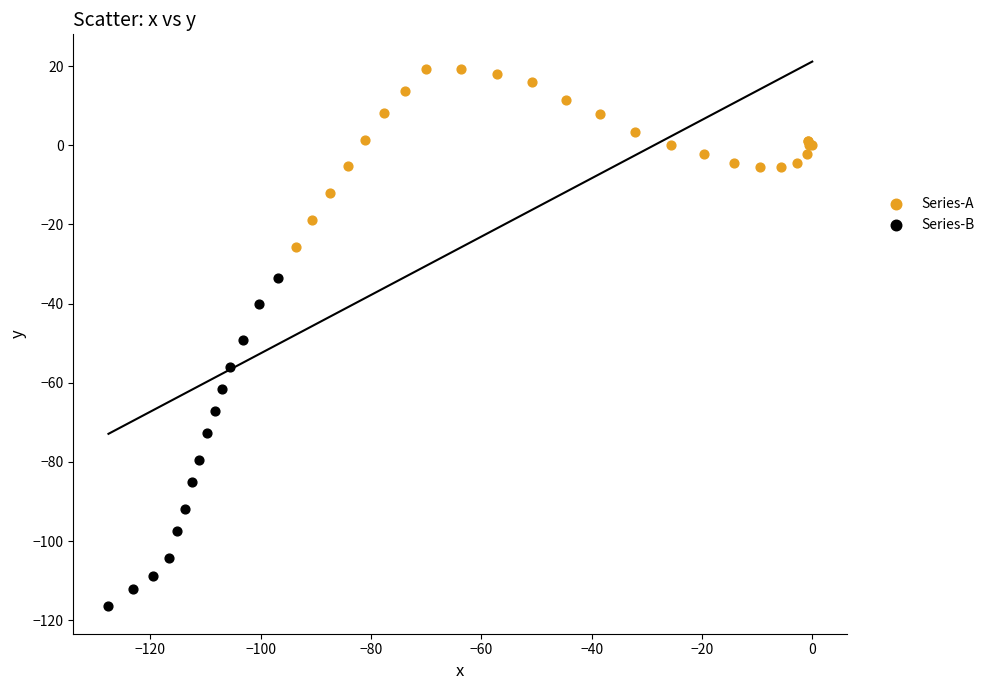

Which series has the widest spread of Y values?

Series-B